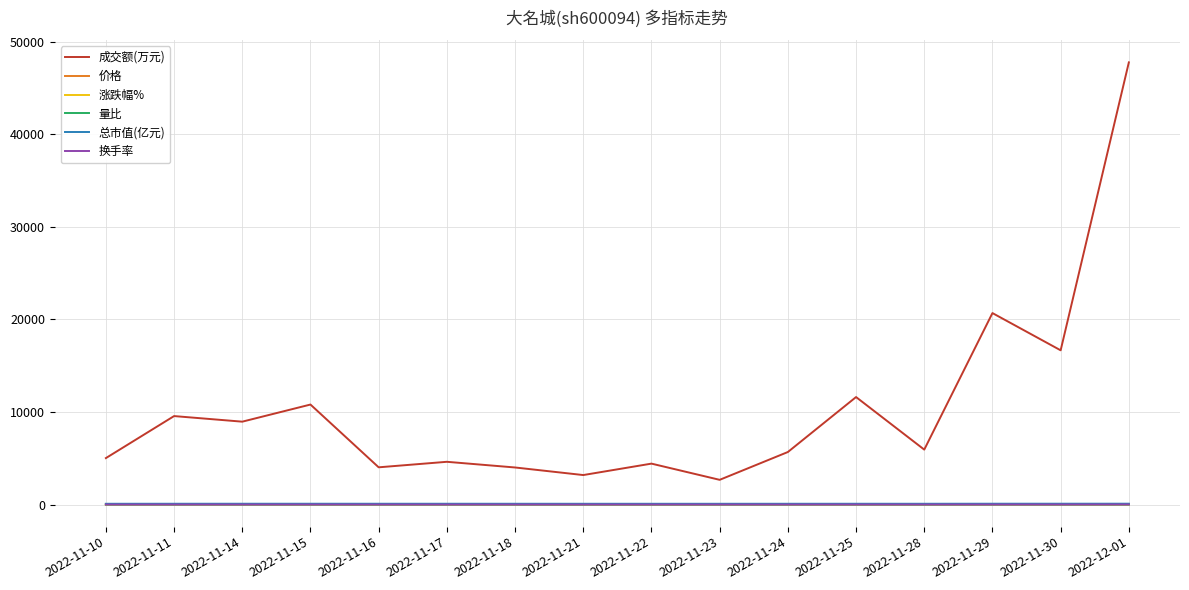

At which category does the chart reach its peak across all series?

2022-12-01